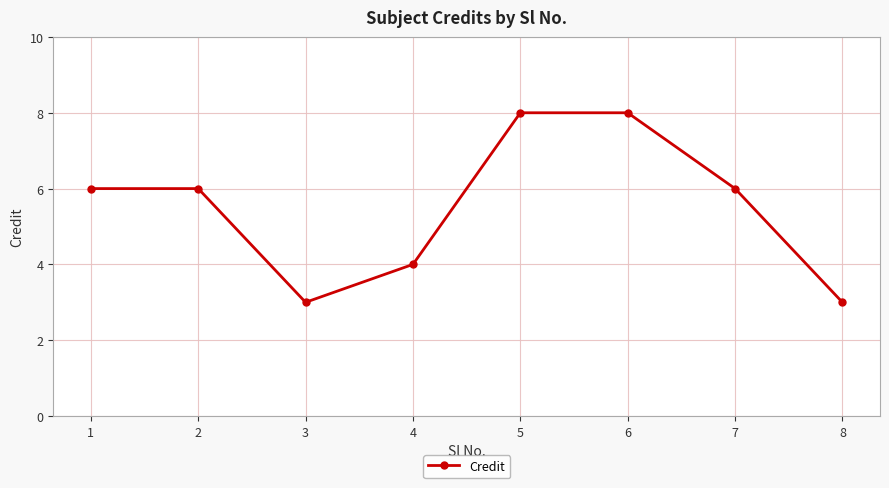

Count the number of data series in this chart.

1